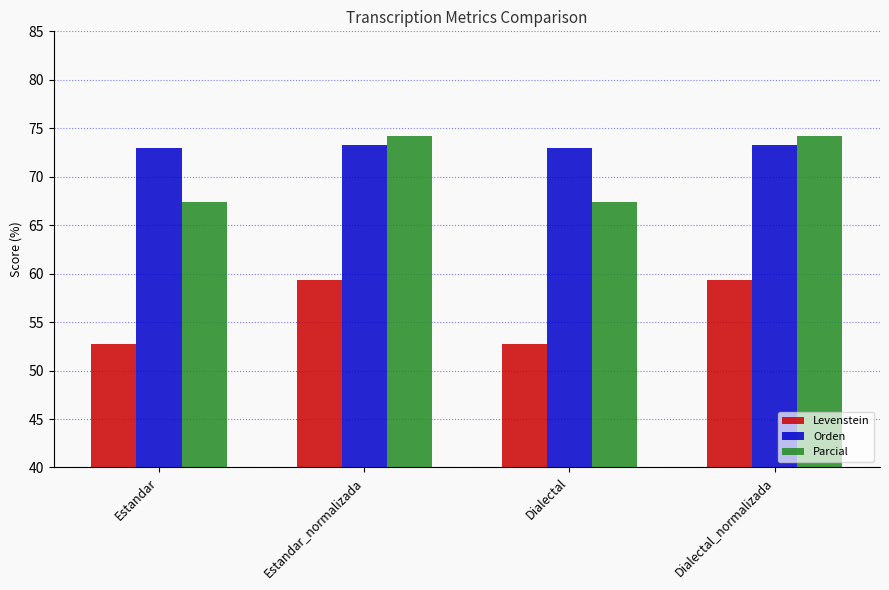

Rank the series at Dialectal from lowest to highest value.

Levenstein, Parcial, Orden